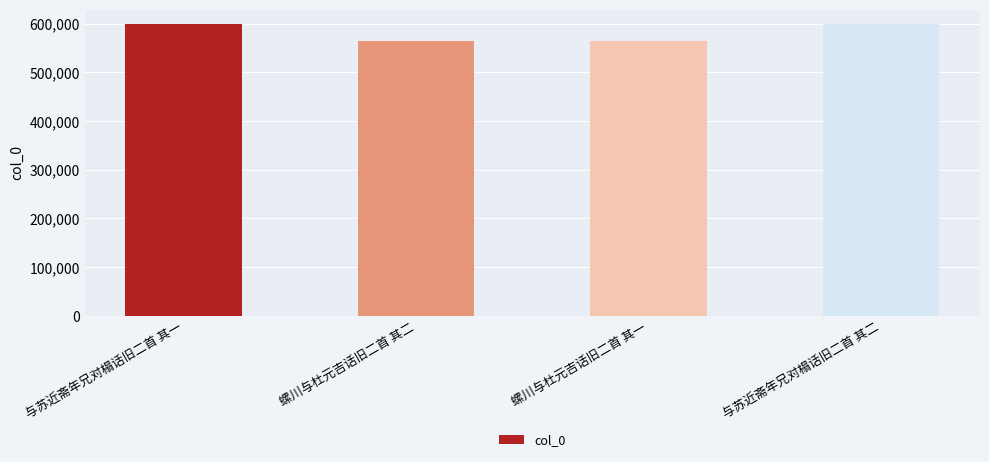

What is the label of the 4th bar from the left?

与苏近斋年兄对榻话旧二首 其二